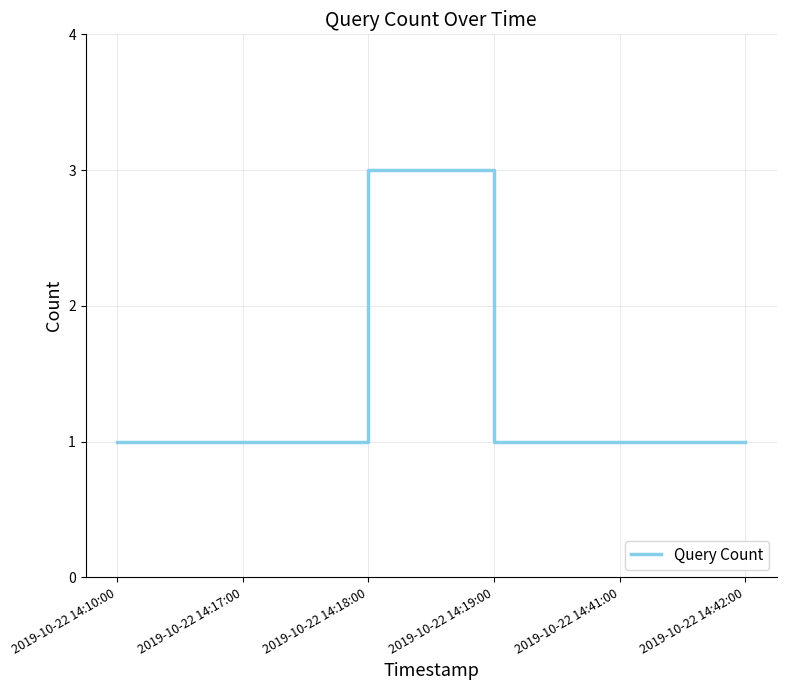

Reading right to left, list all the values displayed in this chart.

2019-10-22 14:42:00=1	2019-10-22 14:41:00=1	2019-10-22 14:19:00=1	2019-10-22 14:18:00=3	2019-10-22 14:17:00=1	2019-10-22 14:10:00=1